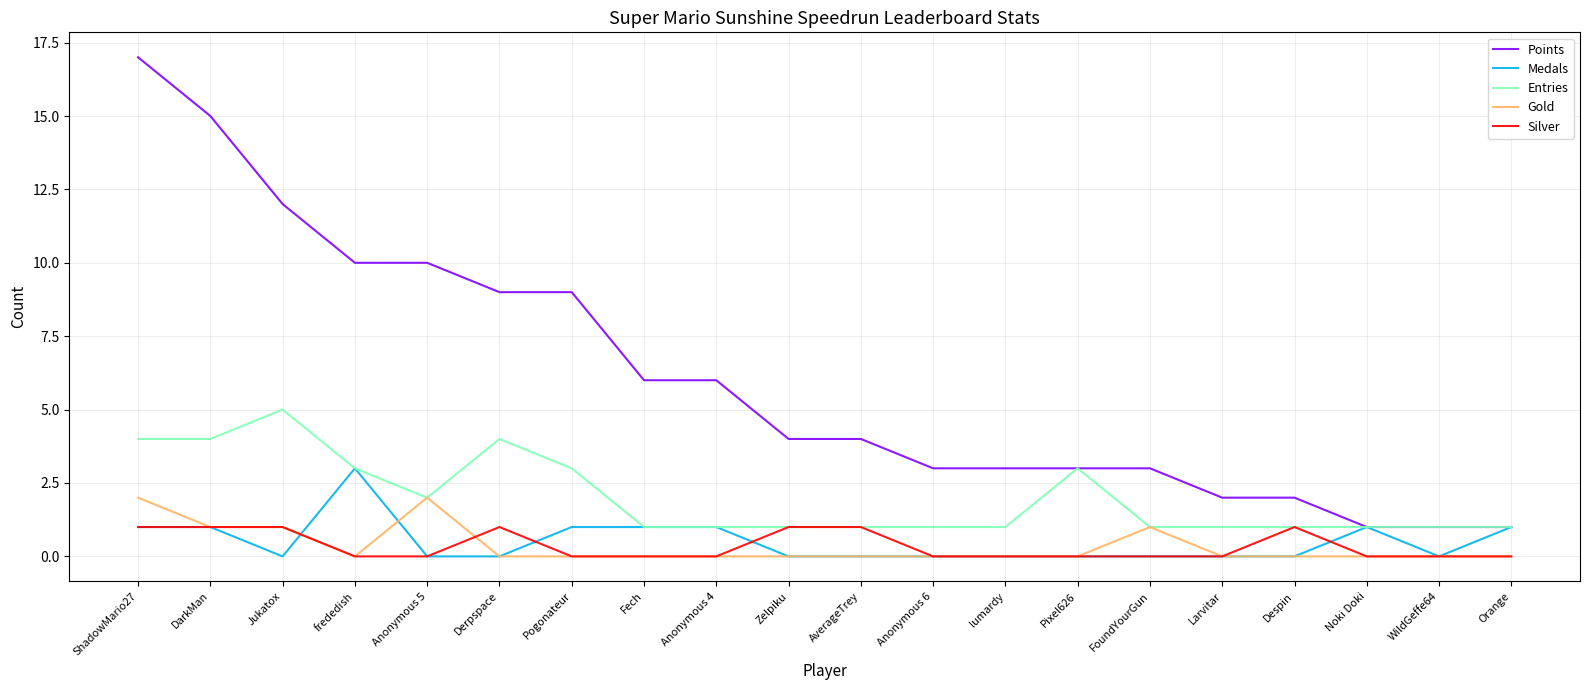

Between Jukatox and Larvitar, which series saw the biggest shift?

Points